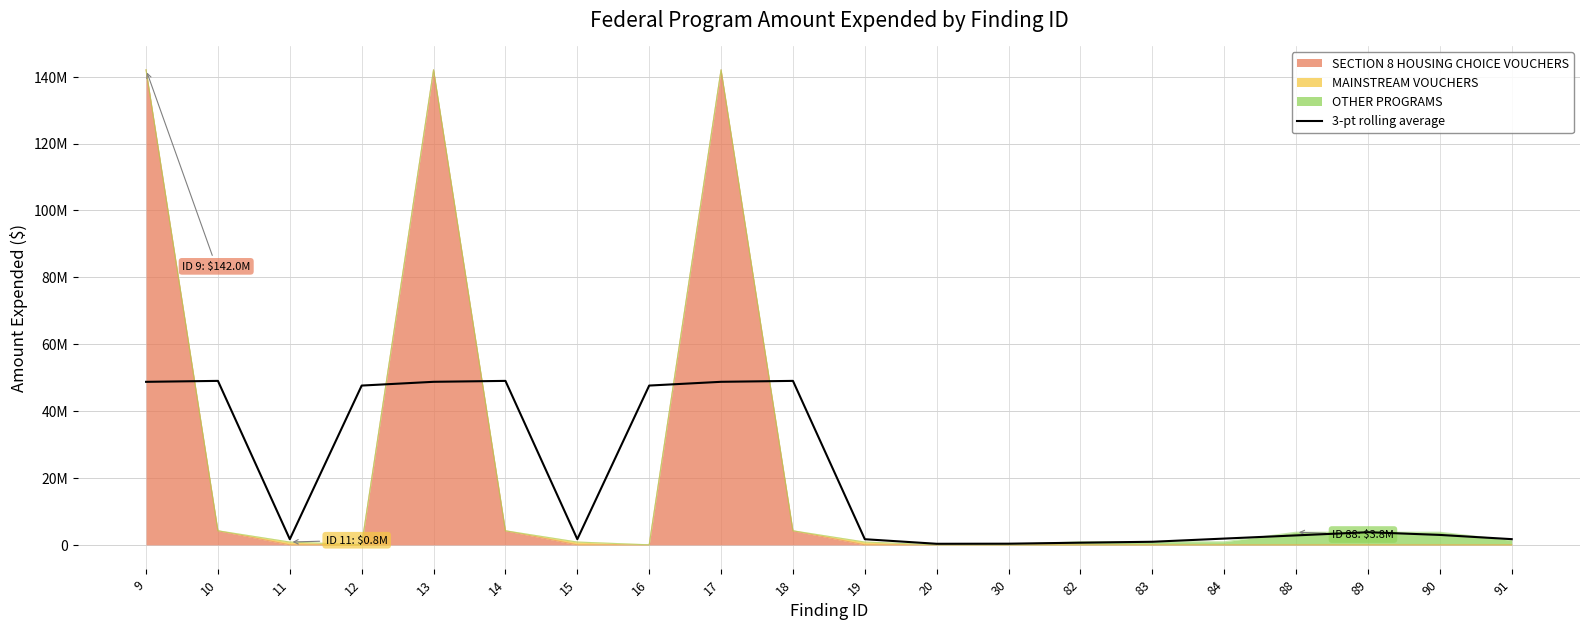

Reading right to left, extract all data points from this chart.

91=1712078.3	90=2975090.0	89=3789035.0	88=2835910.0	84=1882785.0	83=929660.0	82=658109.0	30=354363.3	20=327434.0	19=1693066.3	18=49035853.3	17=48759037.0	16=47638026.3	15=1693066.3	14=49035853.3	13=48759037.0	12=47638026.3	11=1693066.3	10=49035853.3	9=48752896.0